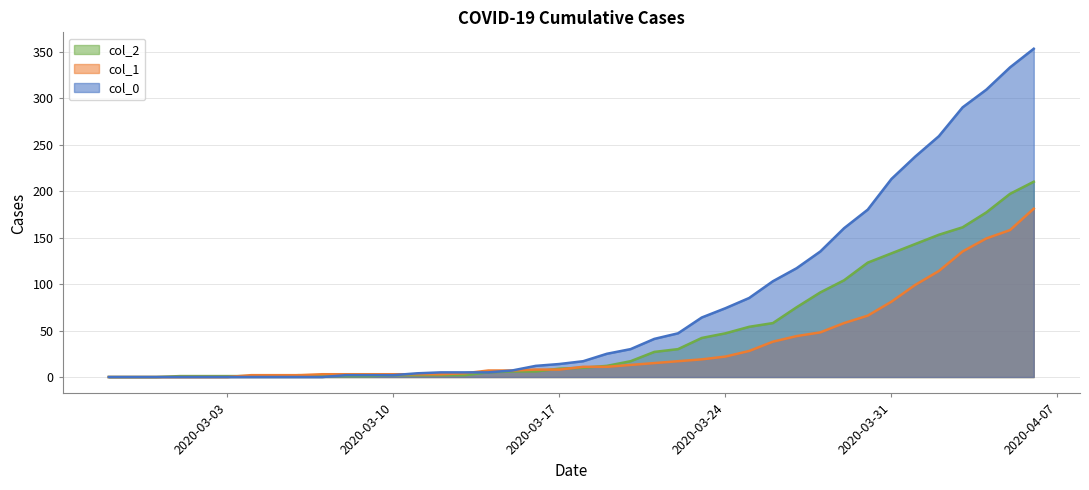

Which has a higher value, 2020-03-24 or 2020-03-03?

2020-03-24